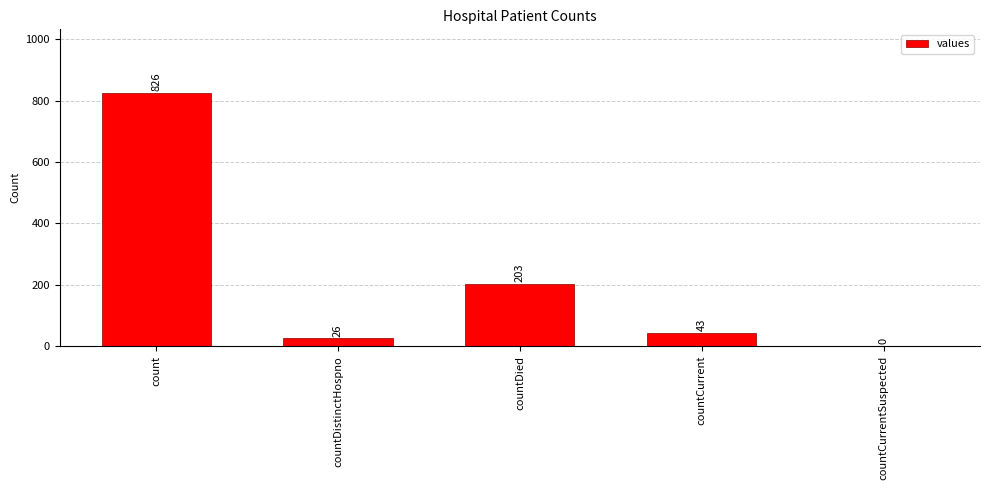

The chart shows a value of 203 at countDied. True or false?

True